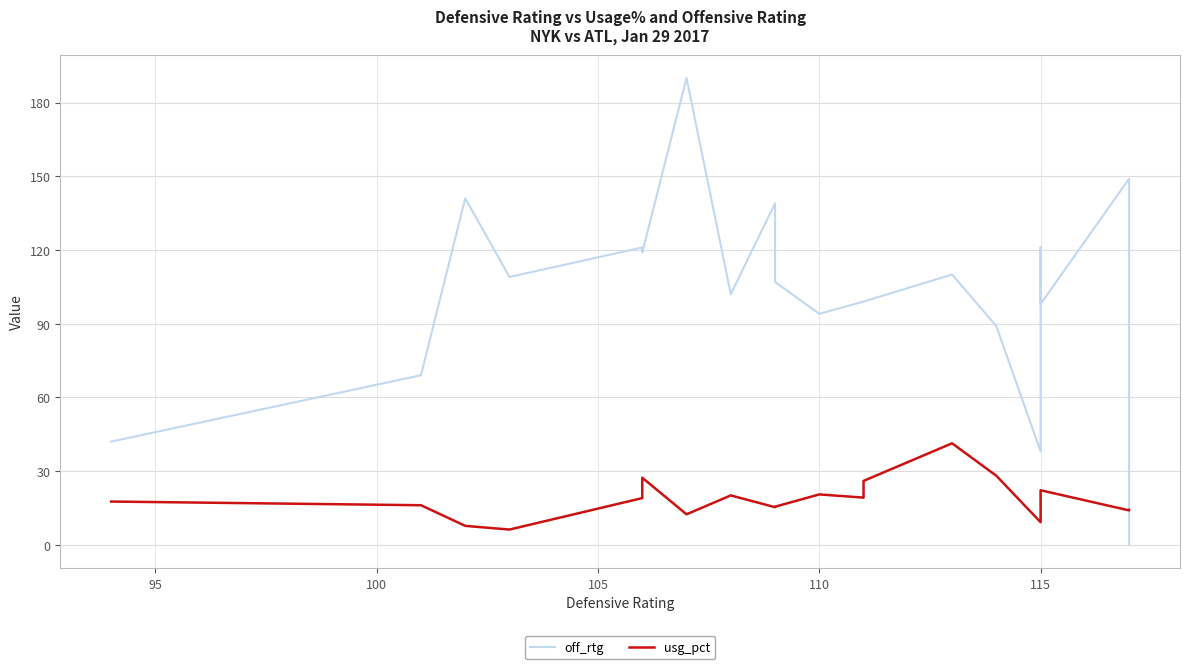

List the series in order of their peak value, lowest first.

usg_pct, off_rtg